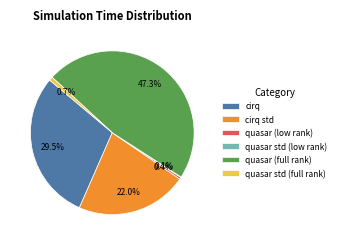

To the nearest percent, what is the combined percentage of cirq std and quasar std (full rank)?

23%